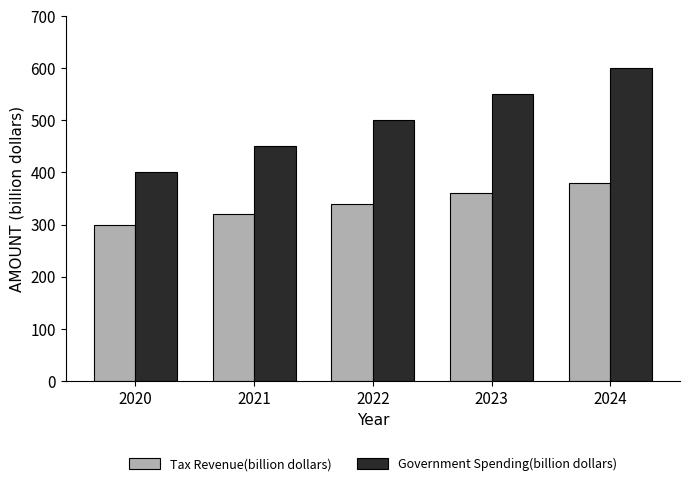

What is the difference between the second highest and minimum values in the Government Spending(billion dollars) series?

150